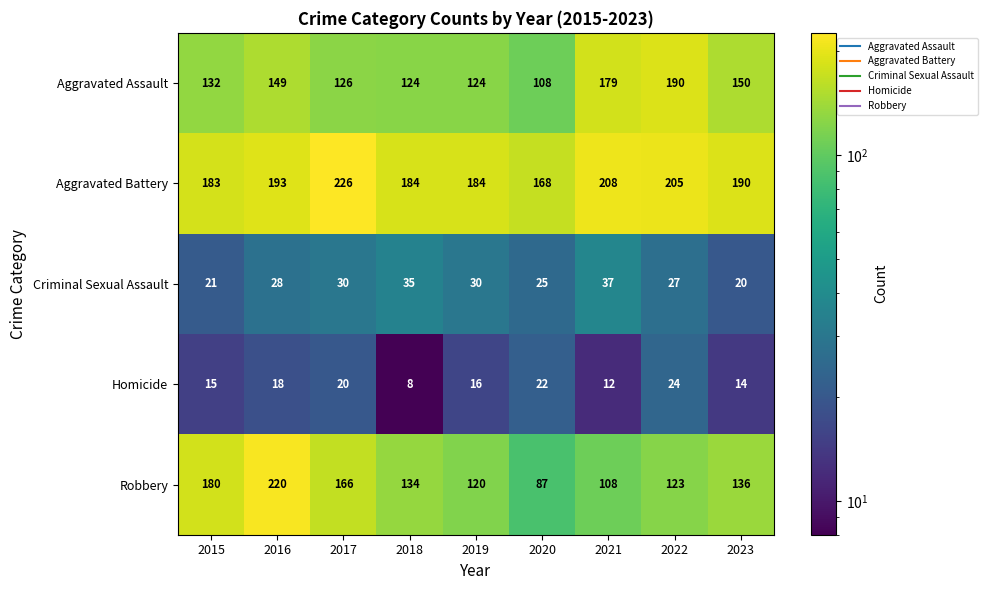

True or false: Homicide has a value of 19 at 2021.

False